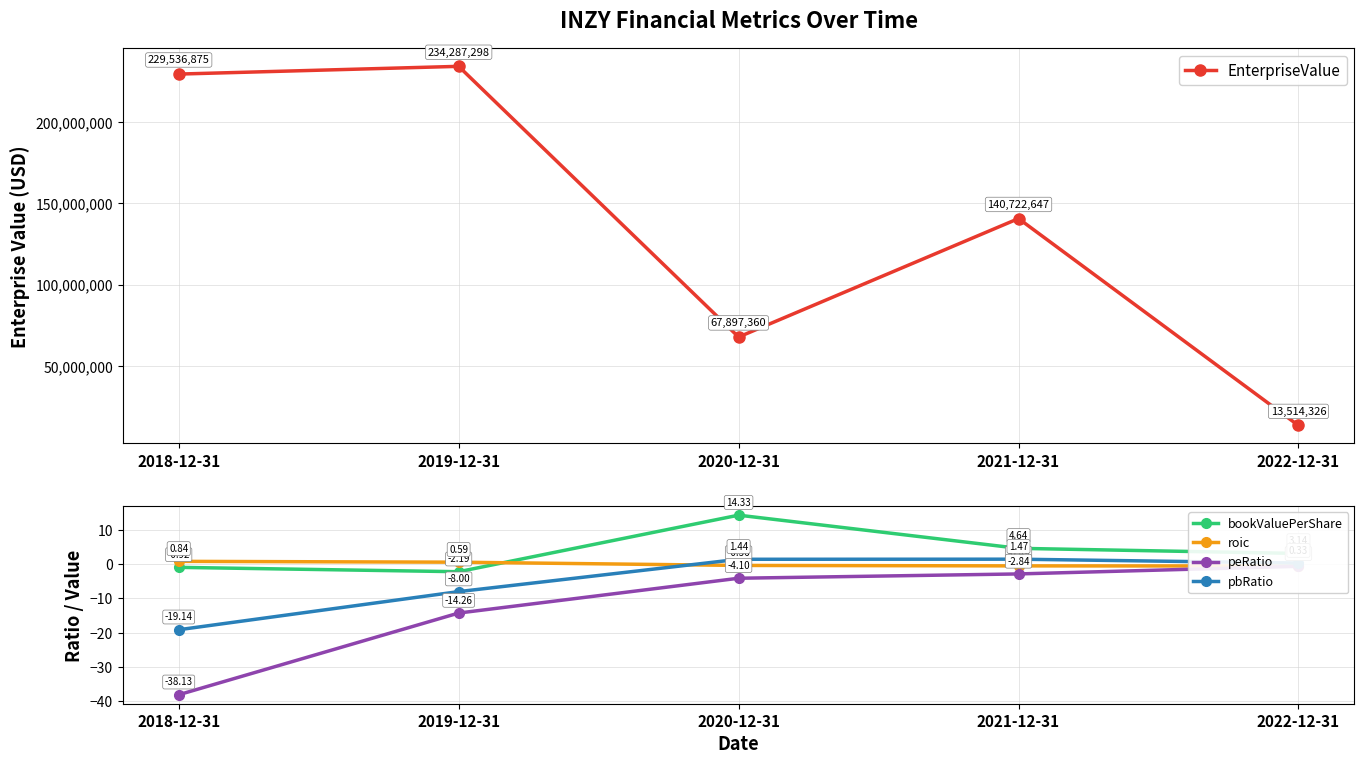

How many lines are shown in the chart?

5